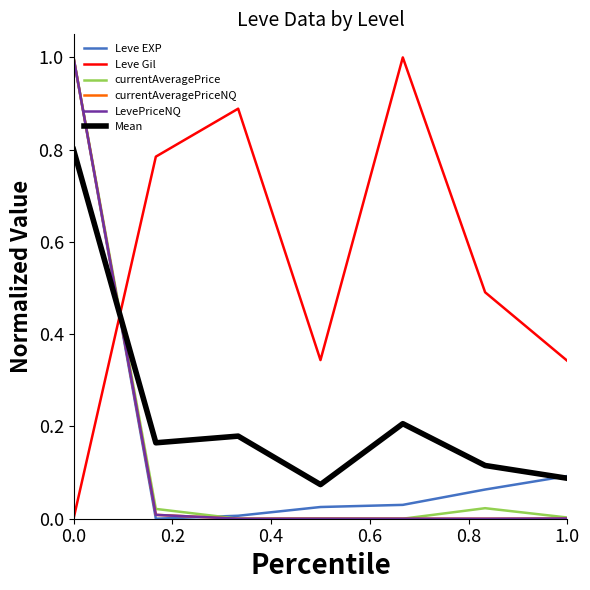

Which series has the largest total across all categories?

Leve Gil